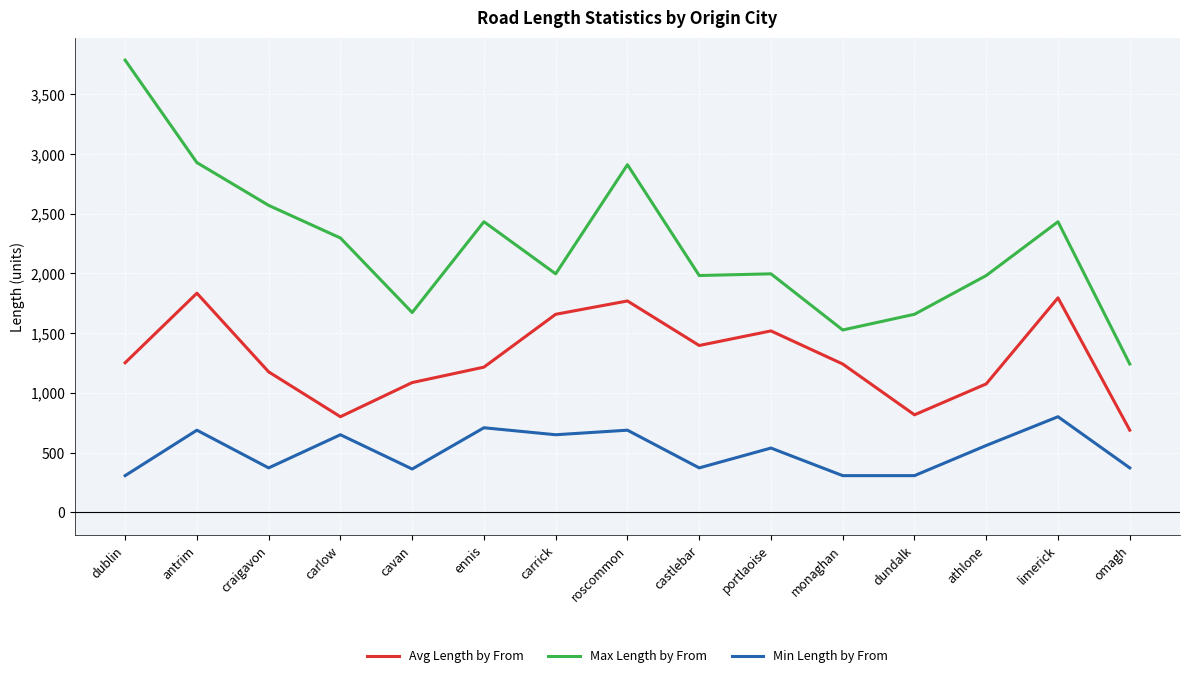

What is the difference between the Max Length by From values at omagh and dundalk?

416.5